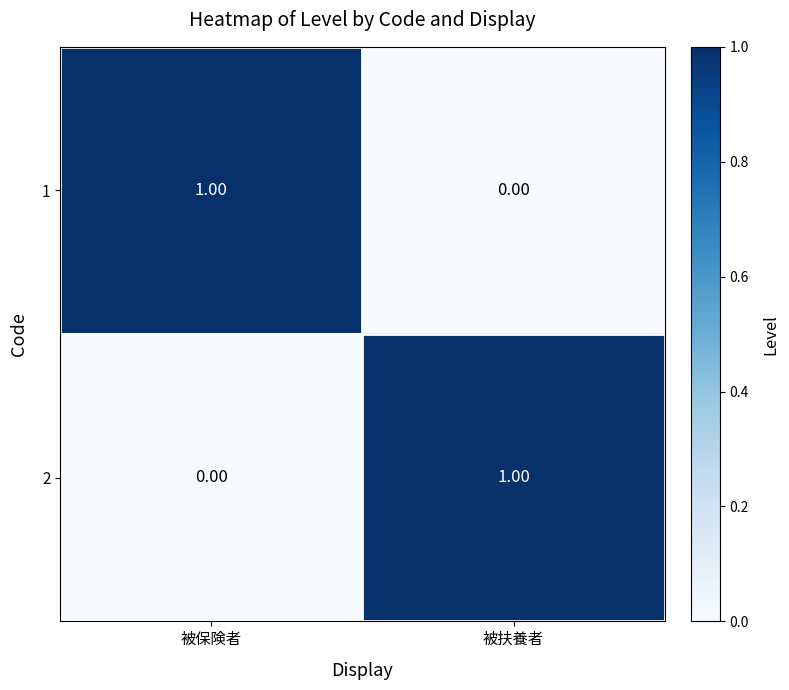

At how many categories does at least one series exceed 0?

2